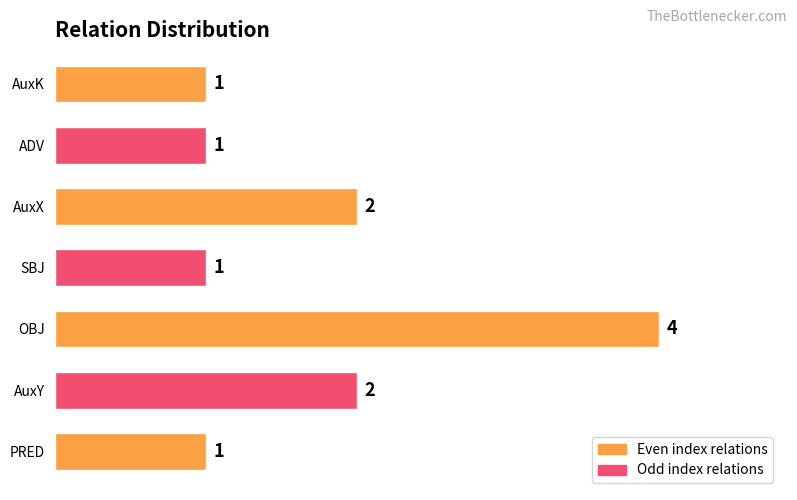

Reading bottom to top, list all the values displayed in this chart.

PRED=1	AuxY=2	OBJ=4	SBJ=1	AuxX=2	ADV=1	AuxK=1